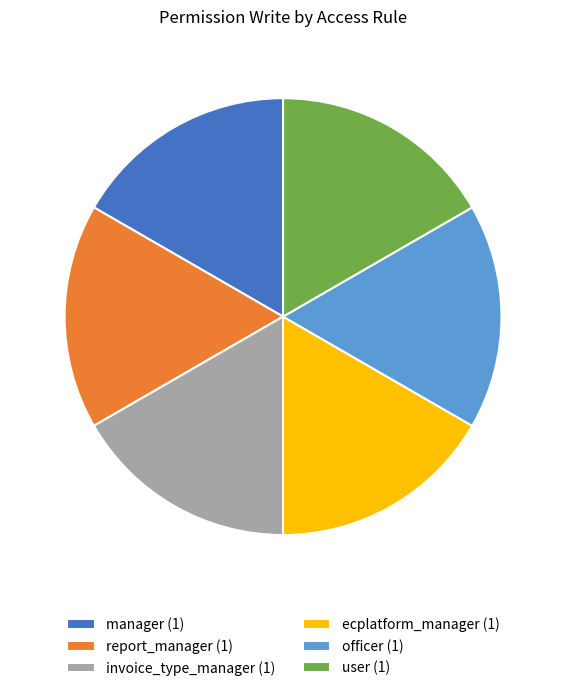

Is it true that manager (1) is 17% of the pie?

True